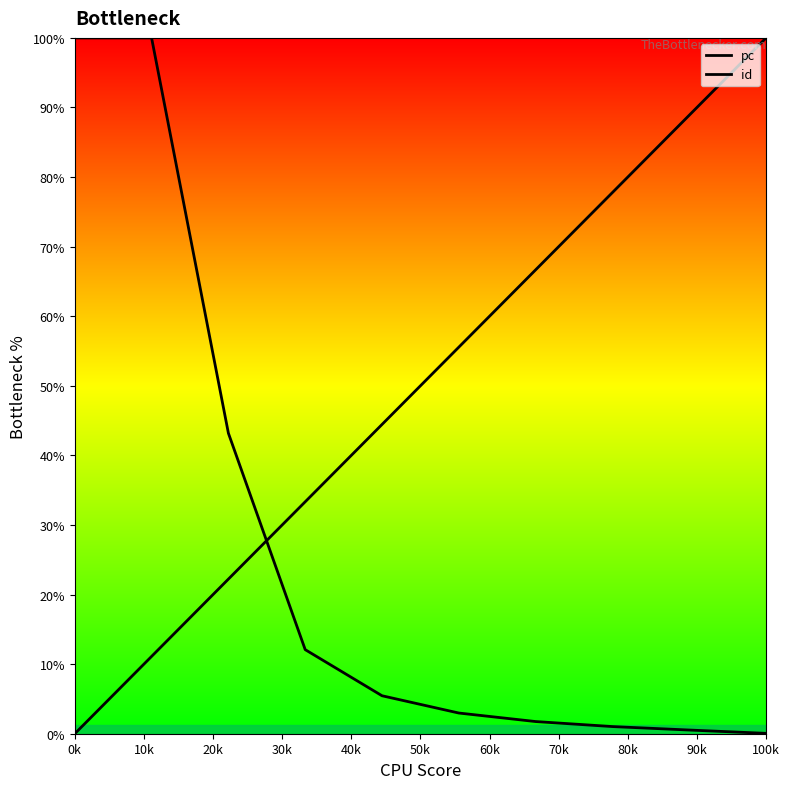

What is the label of the 9th point from the right?

10k